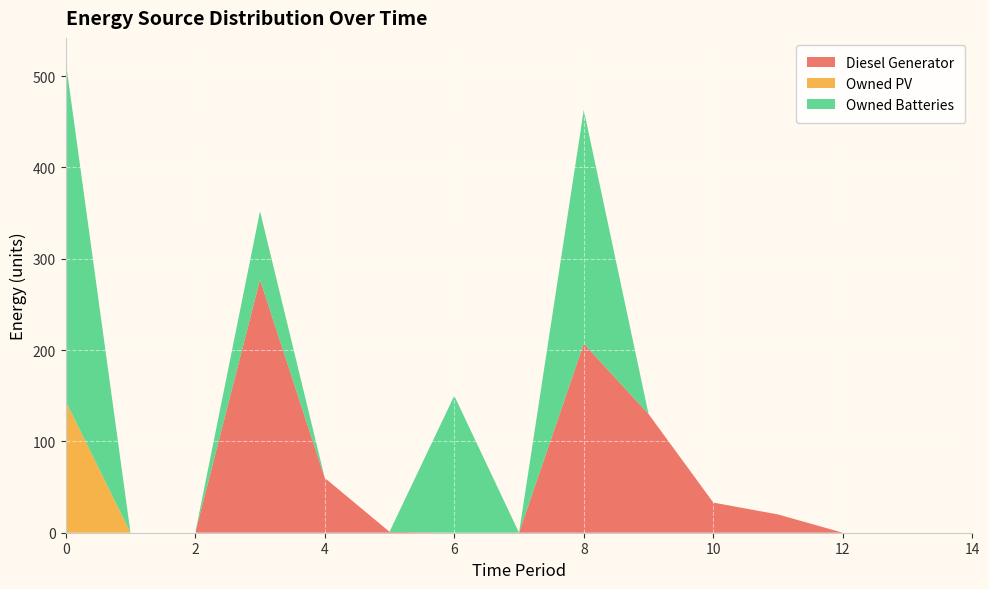

Reading left to right, what are all the values shown in this chart?

Diesel Generator: 0=0	1=0	2=0	3=277	4=60	5=1	6=0	7=0	8=207	9=130	10=33	11=20	12=0	13=0	14=0
Owned PV: 0=144	1=0	2=0	3=0	4=0	5=0	6=0	7=0	8=0	9=0	10=0	11=0	12=0	13=0	14=0
Owned Batteries: 0=372	1=0	2=0	3=75	4=0	5=0	6=150	7=0	8=256	9=0	10=0	11=0	12=0	13=0	14=0